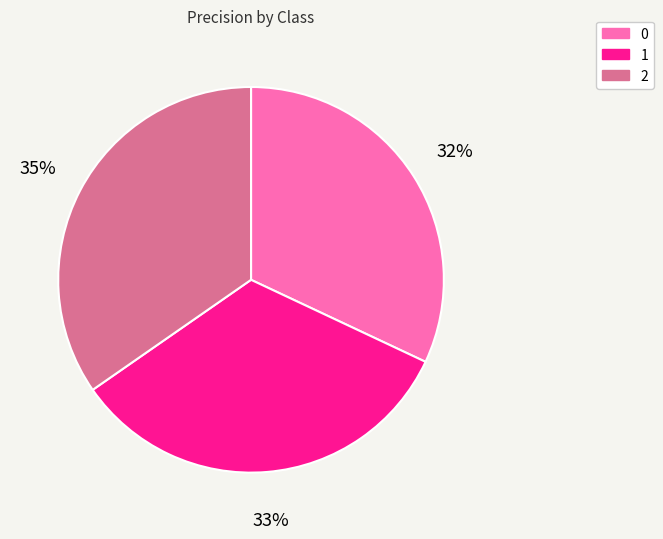

Count the number of slices in the pie.

3